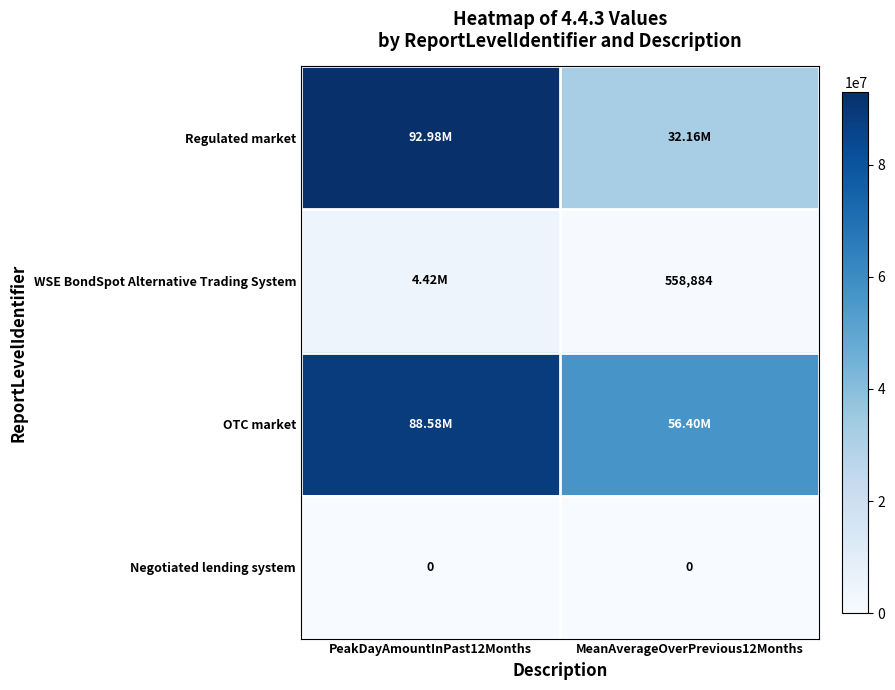

Which label corresponds to the smallest value in the chart?

PeakDayAmountInPast12Months